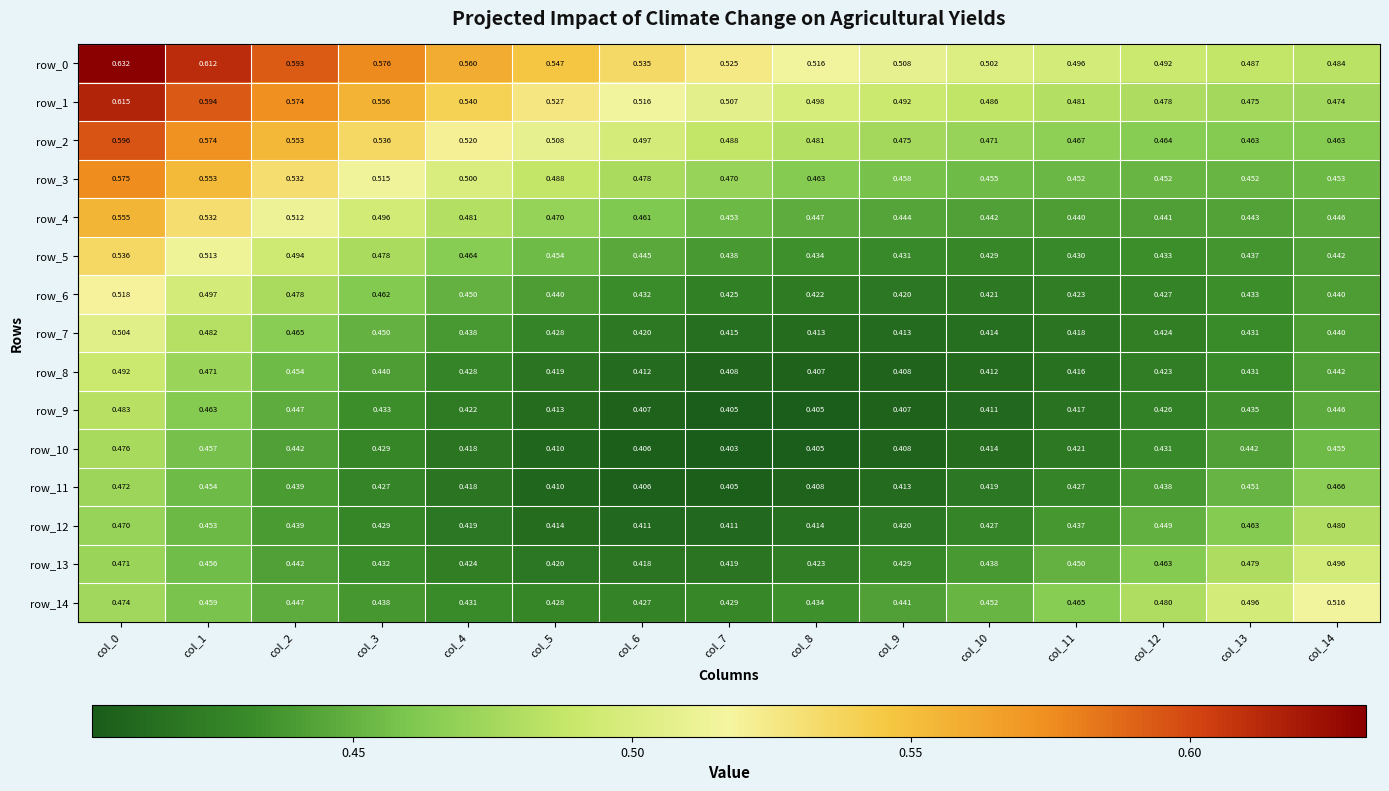

What is the maximum value shown in the chart?

0.6